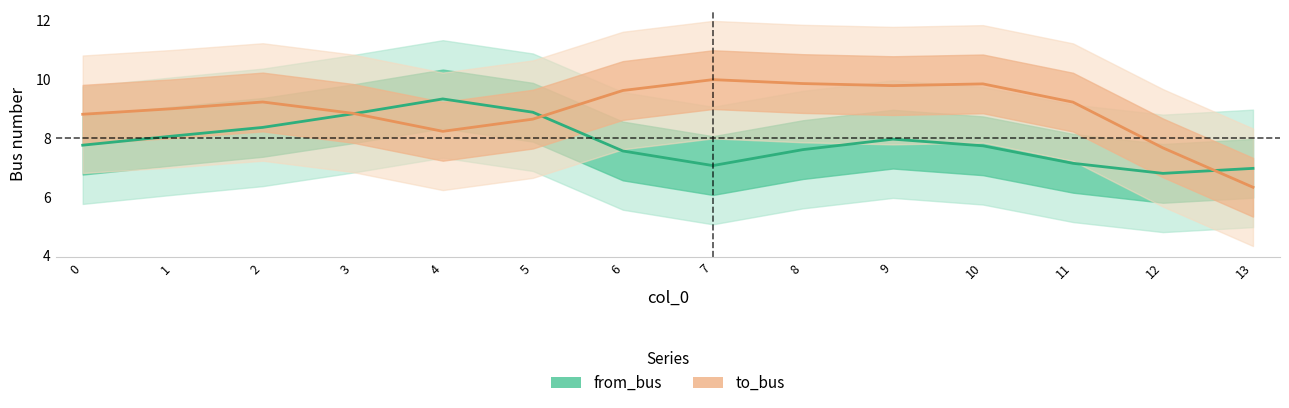

What is the difference between the from_bus values at 12 and 4?

2.5